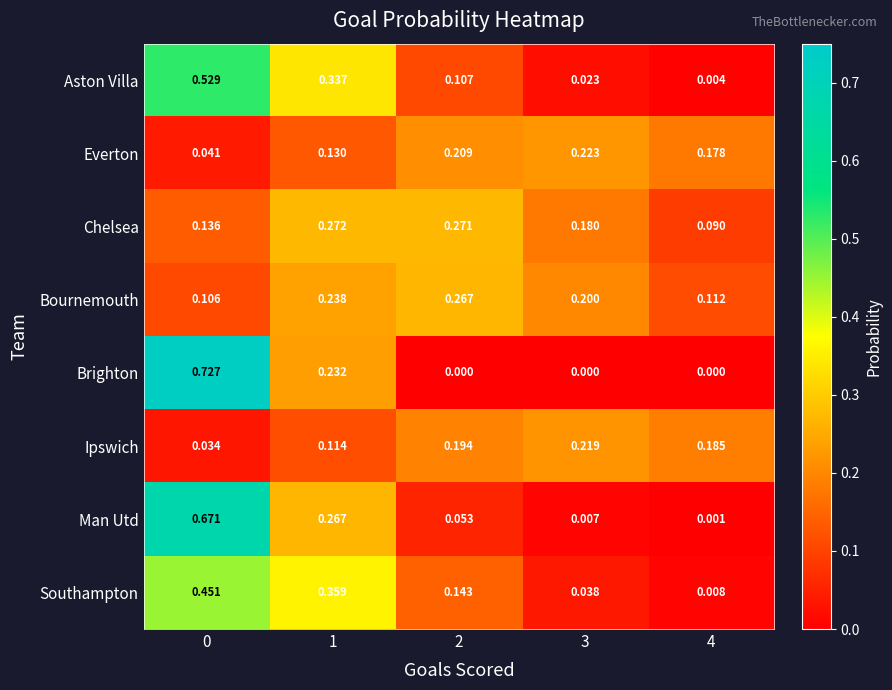

List the series in order of their peak value, highest first.

Brighton, Man Utd, Aston Villa, Southampton, Chelsea, Bournemouth, Everton, Ipswich